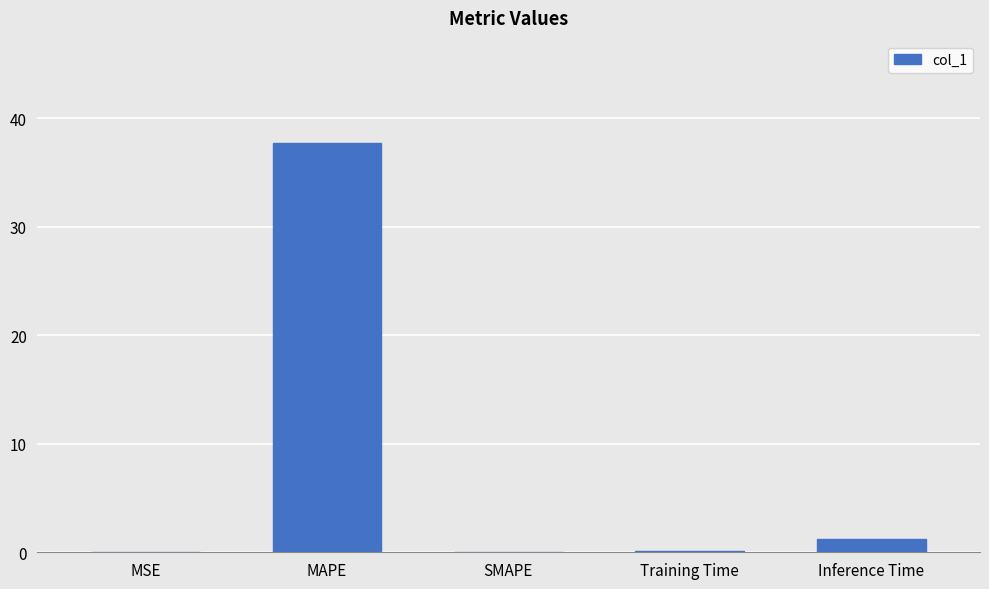

At which category does the chart reach its peak across all series?

MAPE